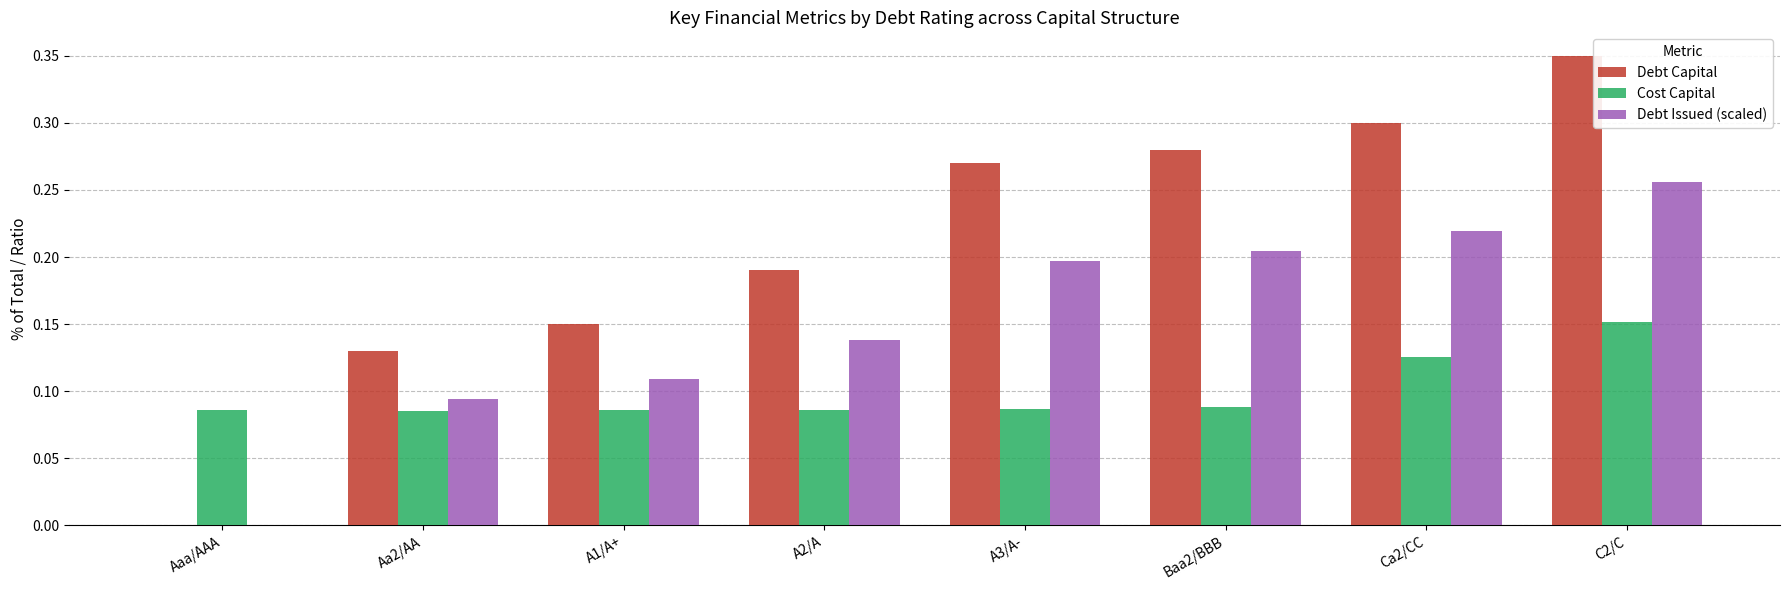

At which label does Cost Capital reach its peak?

C2/C